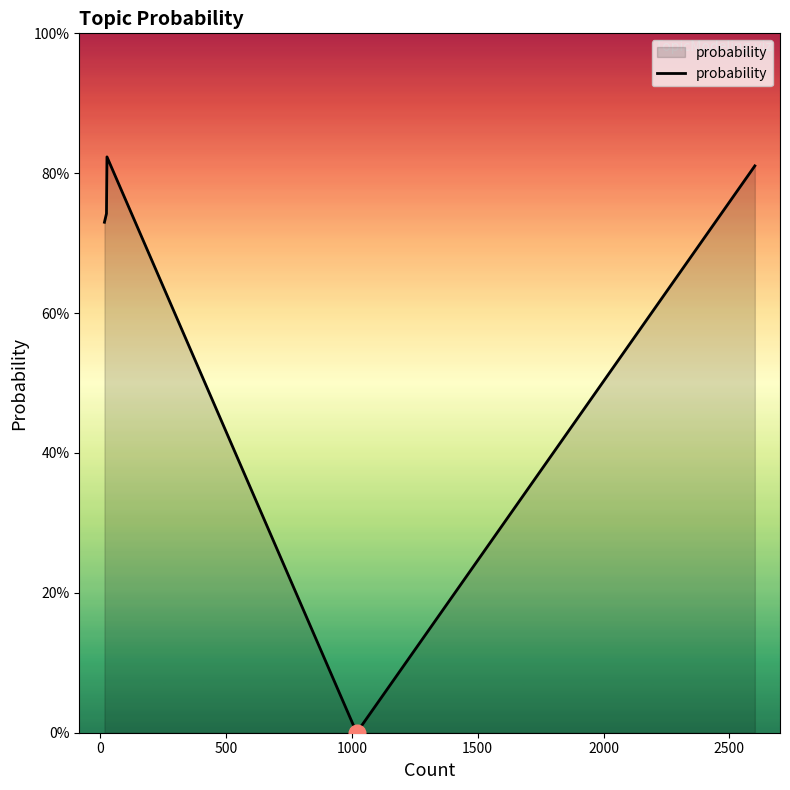

True or false: the data has more than 2 interior local peaks.

False